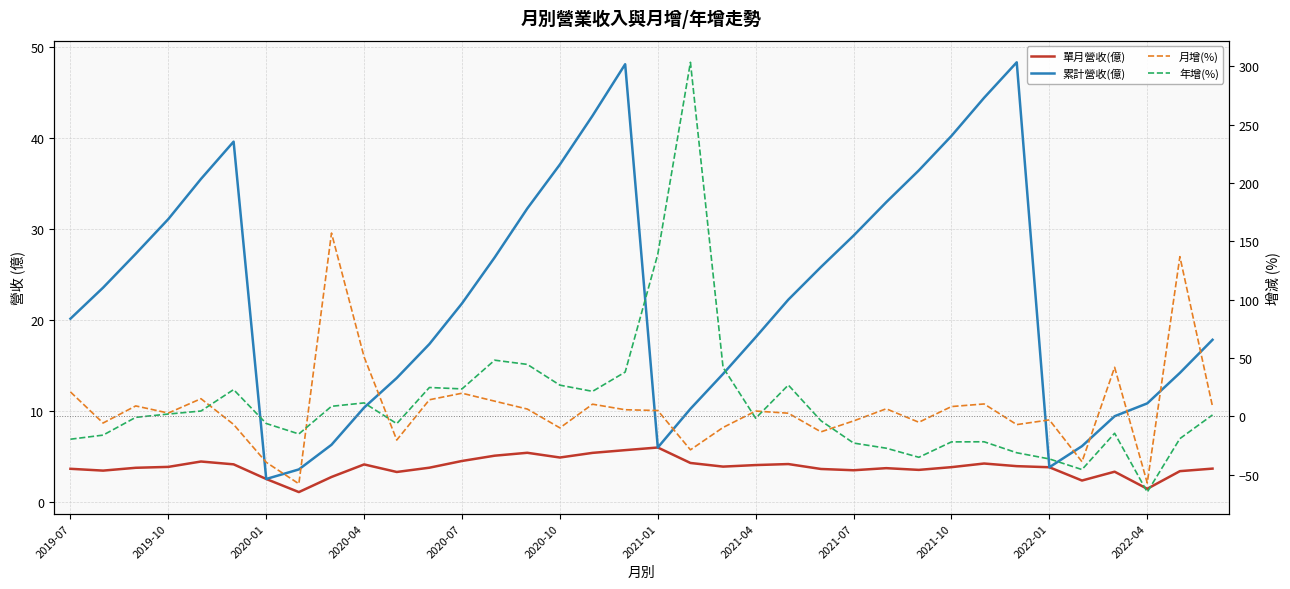

What is the difference between the second highest and second lowest values in the 年增(%) series?

184.5